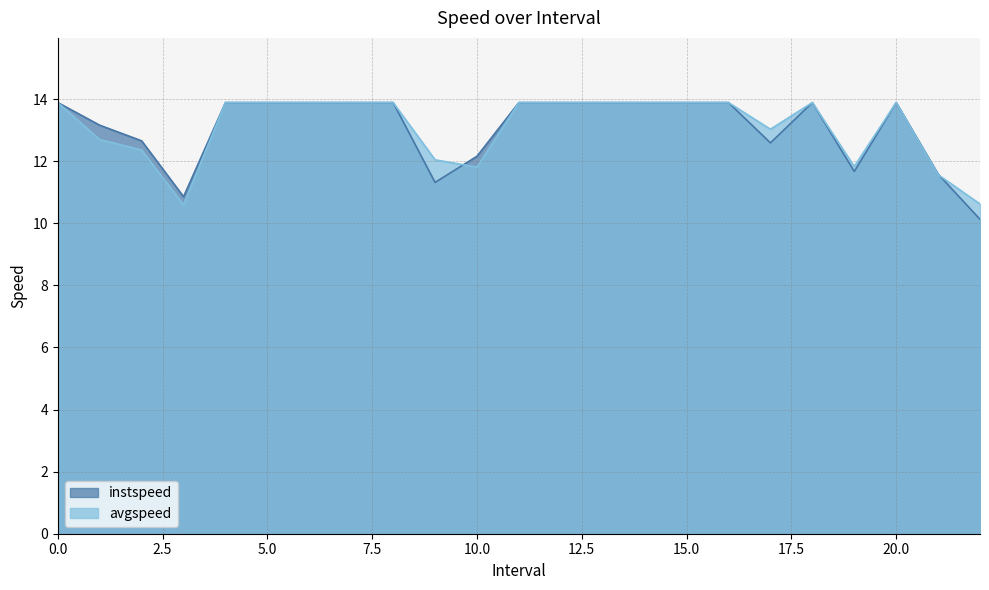

List the series in order of their overall mean, highest first.

avgspeed, instspeed